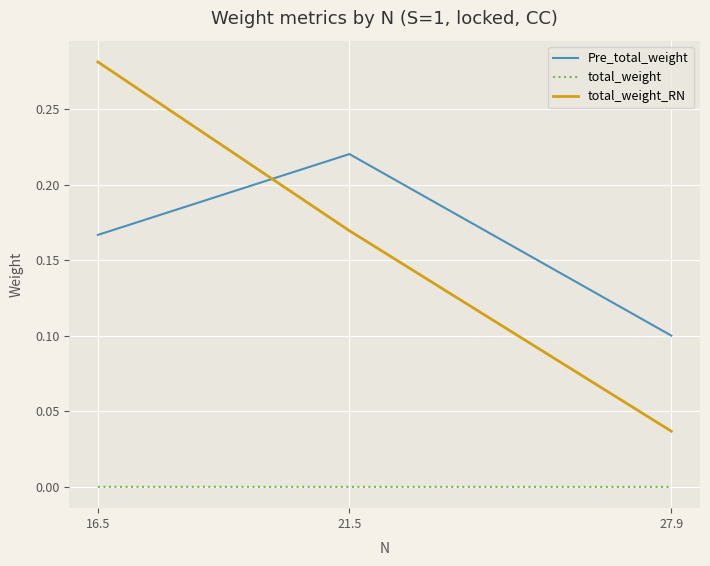

At which label does Pre_total_weight reach its peak?

21.5